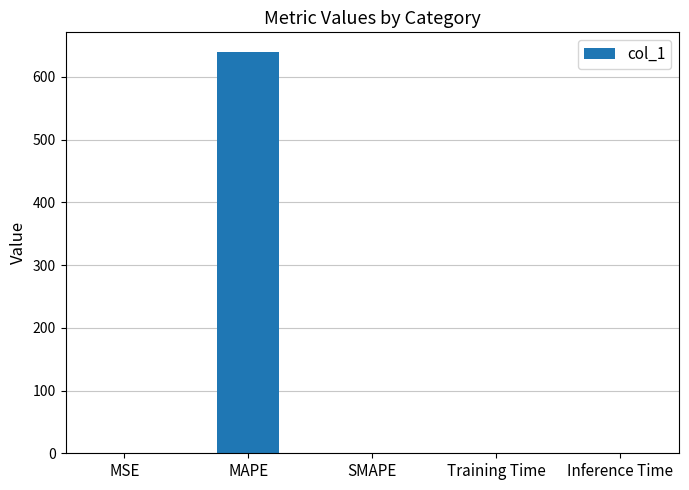

Count the number of values greater than 0.

4